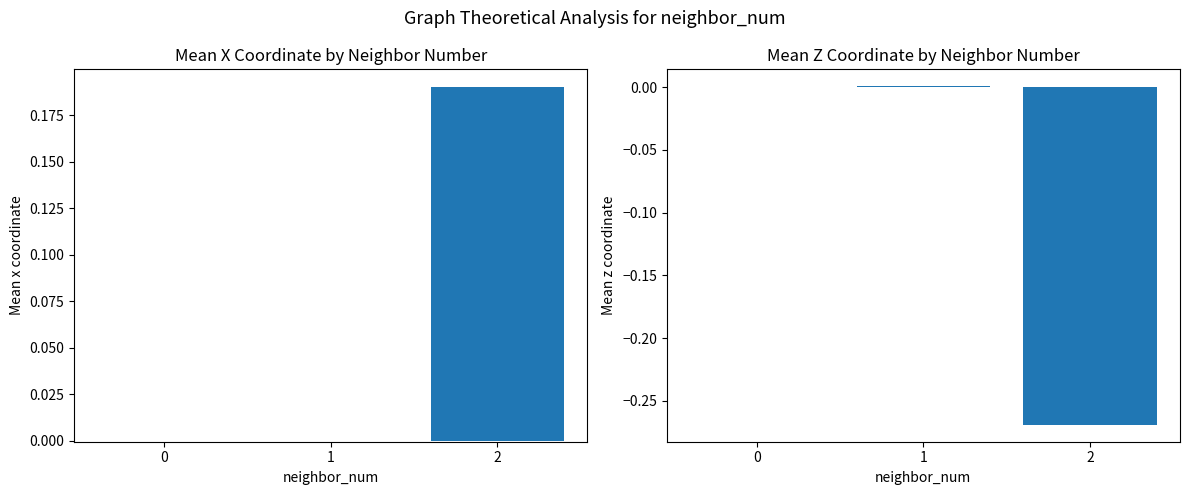

True or false: mean z coord has a value of -0.3 at 2.

True